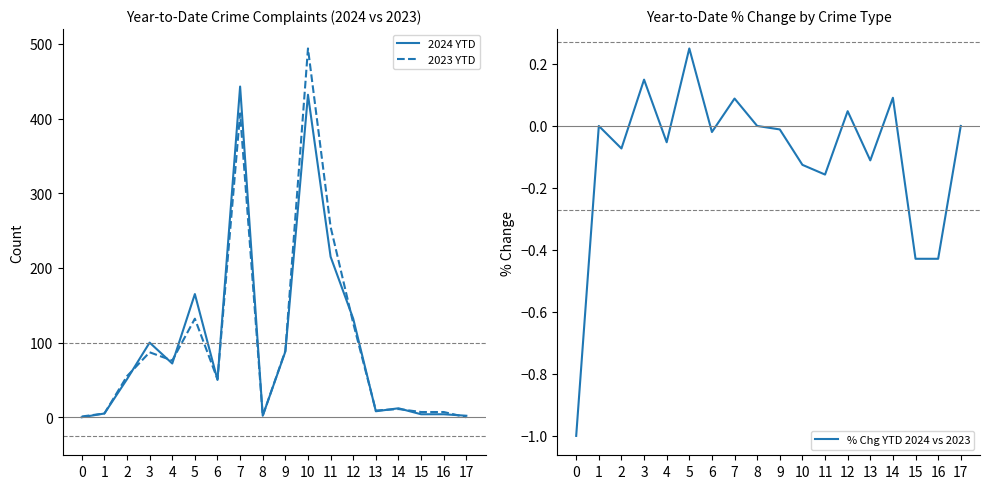

How many values in % Chg YTD 2024 vs 2023 are above zero?

5